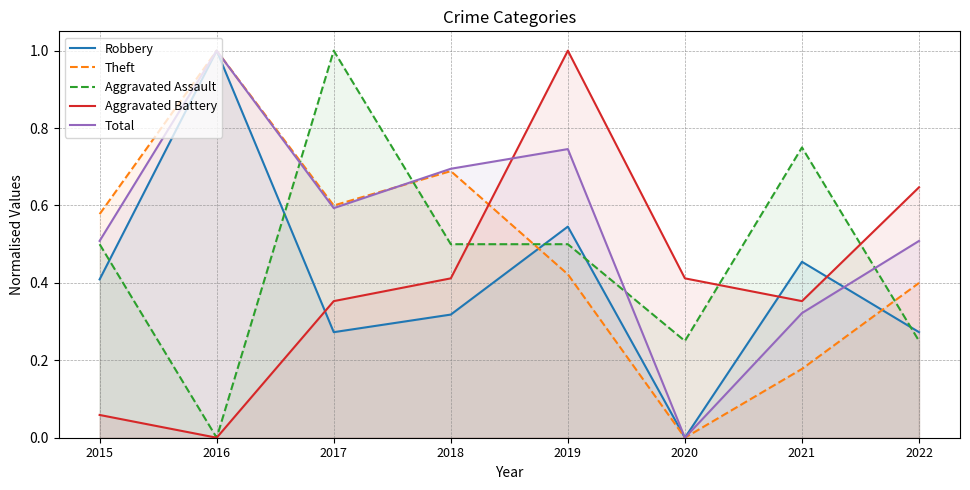

Which category has the highest value in the Theft series?

2016